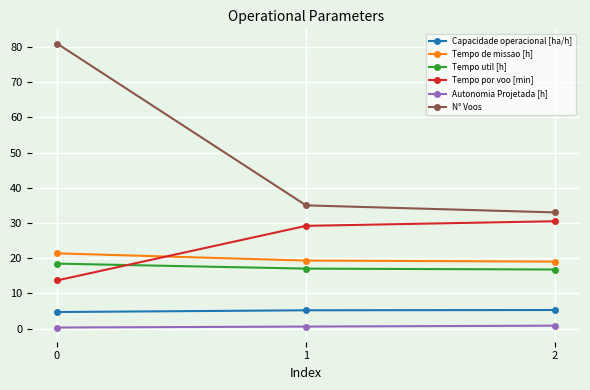

What is the highest value of the Tempo de missao [h] series?

21.4